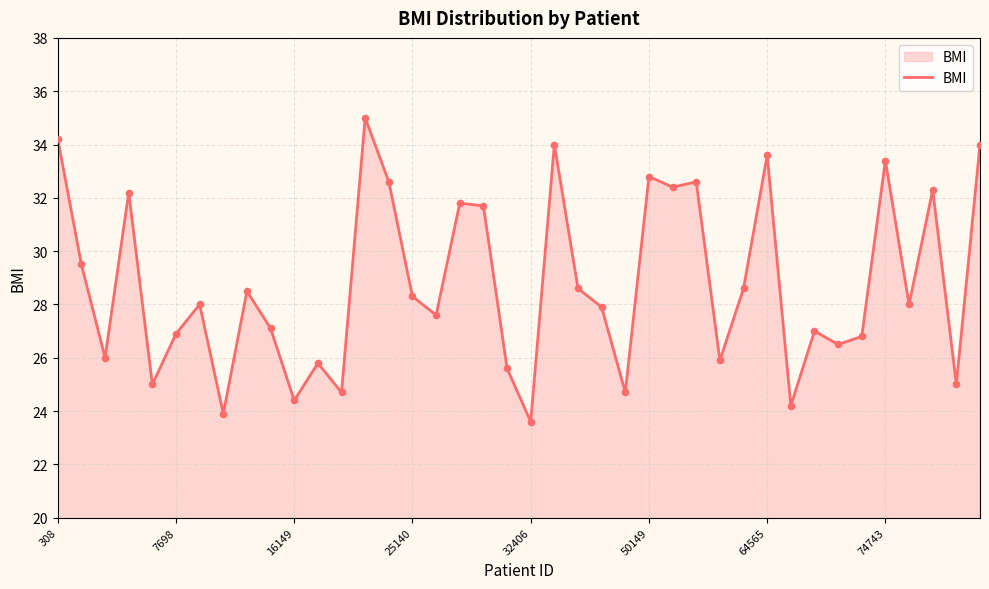

What is the maximum value shown in the chart?

35.0